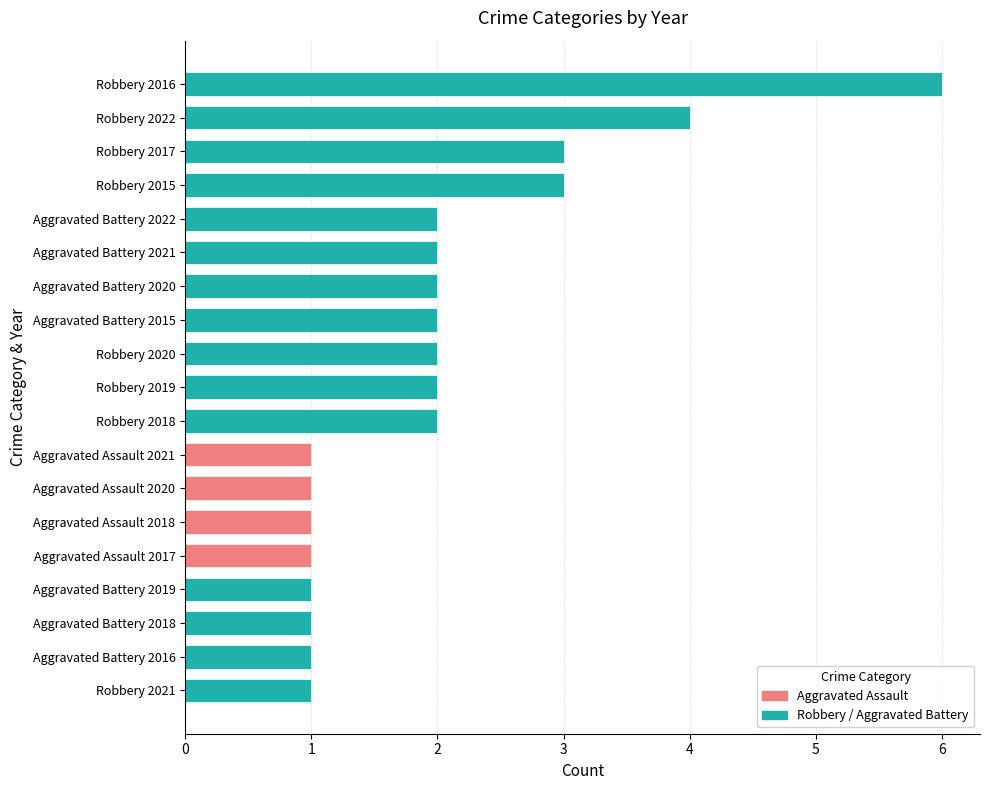

What is the difference between the maximum and second lowest values?

5